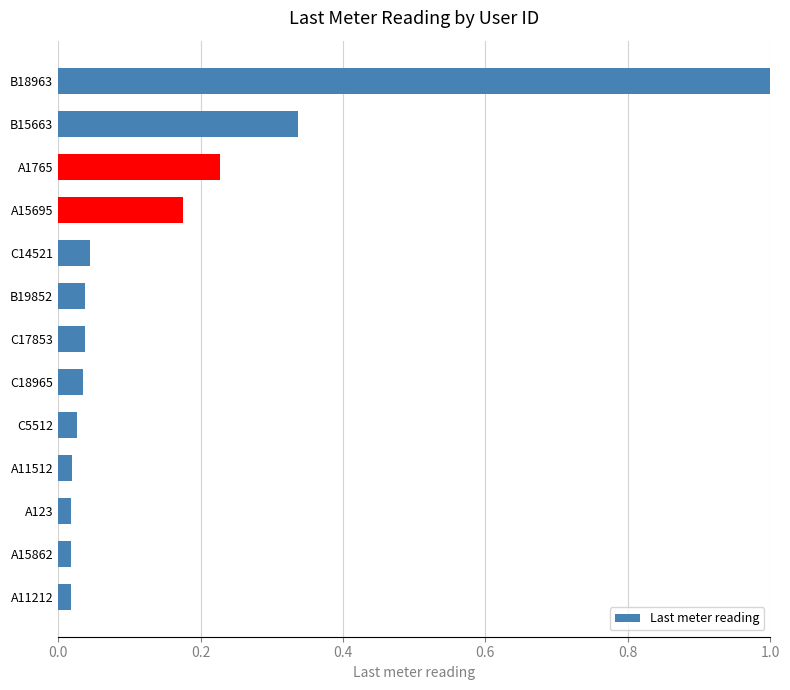

The value at A15695 is 0.0. True or false?

False